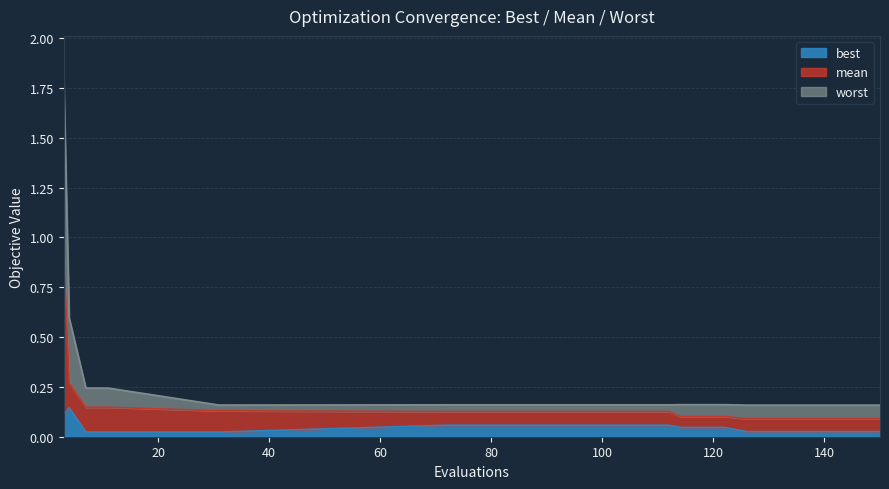

What is the difference between the maximum and second lowest values in the worst series?

1.7